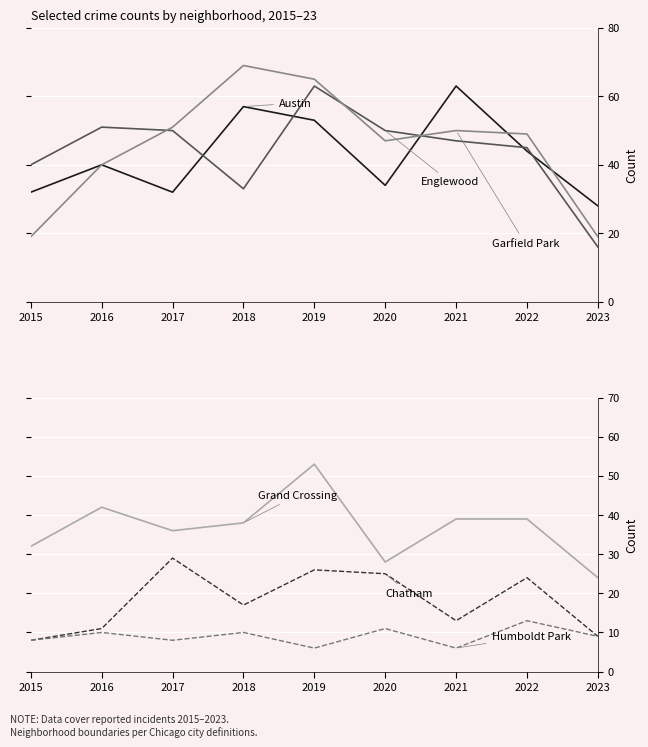

Between 2017 and 2022, which series saw the biggest shift?

Austin